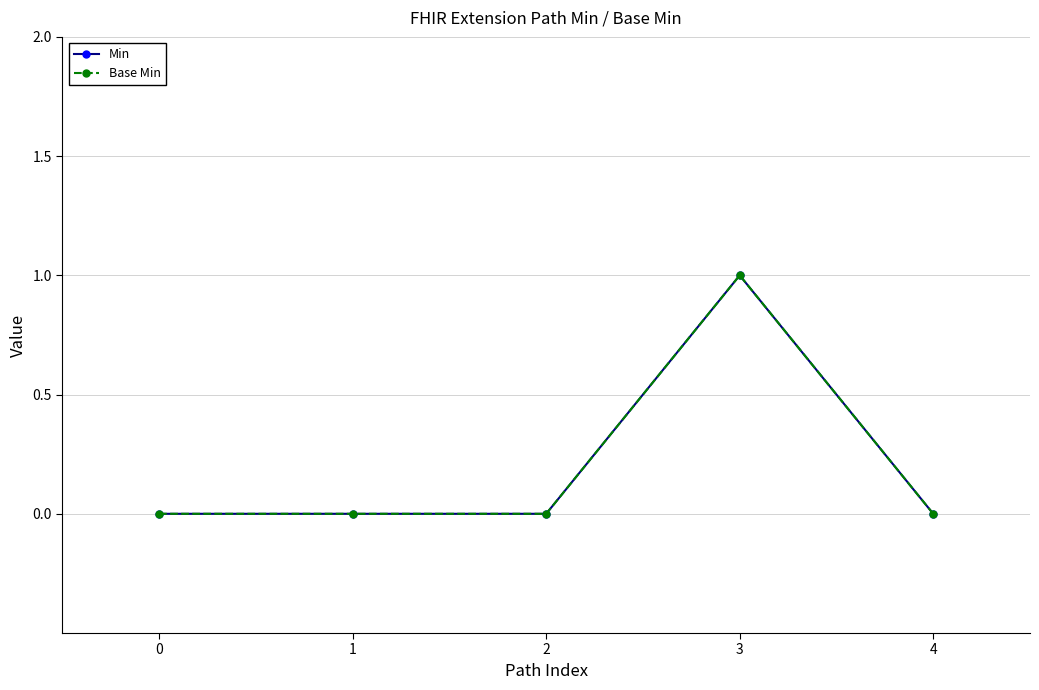

How many Min values are between 0 and 1?

5